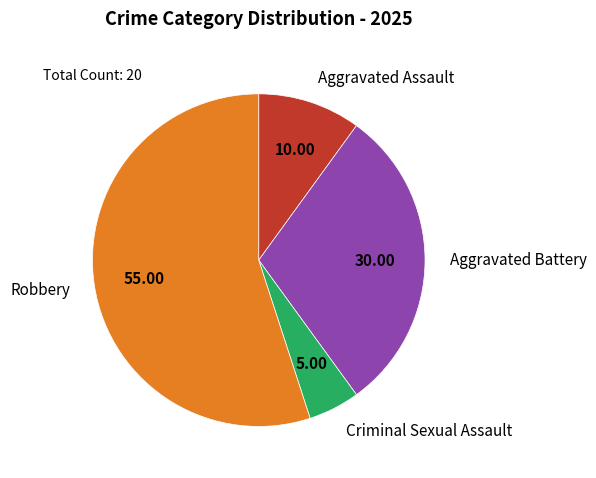

How many segments does this pie chart have?

4